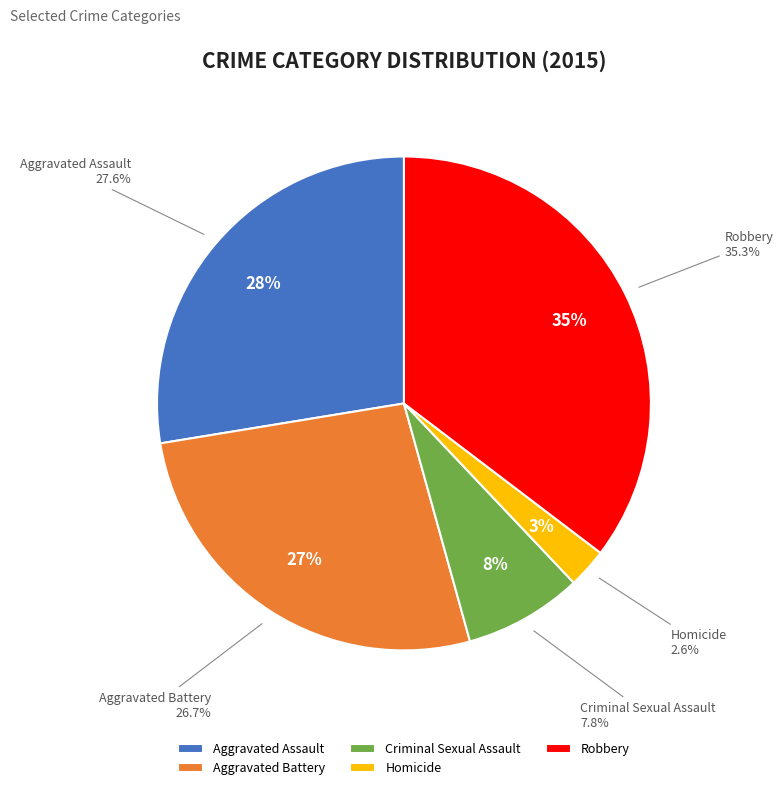

Do Homicide and Aggravated Battery together represent more than half of the pie?

No